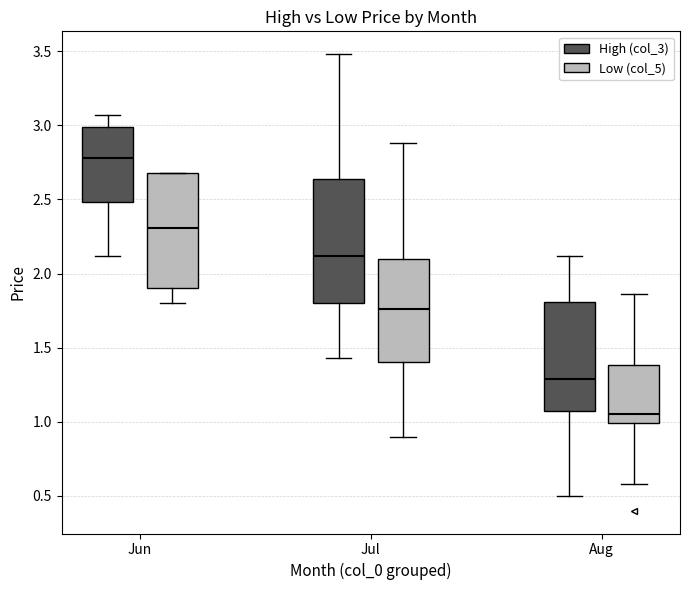

Where is the upper edge of the box for Jul (High (col_3)) on the y-axis? The values are not printed on the chart, so give them approximately, as read against the axis.

2.65